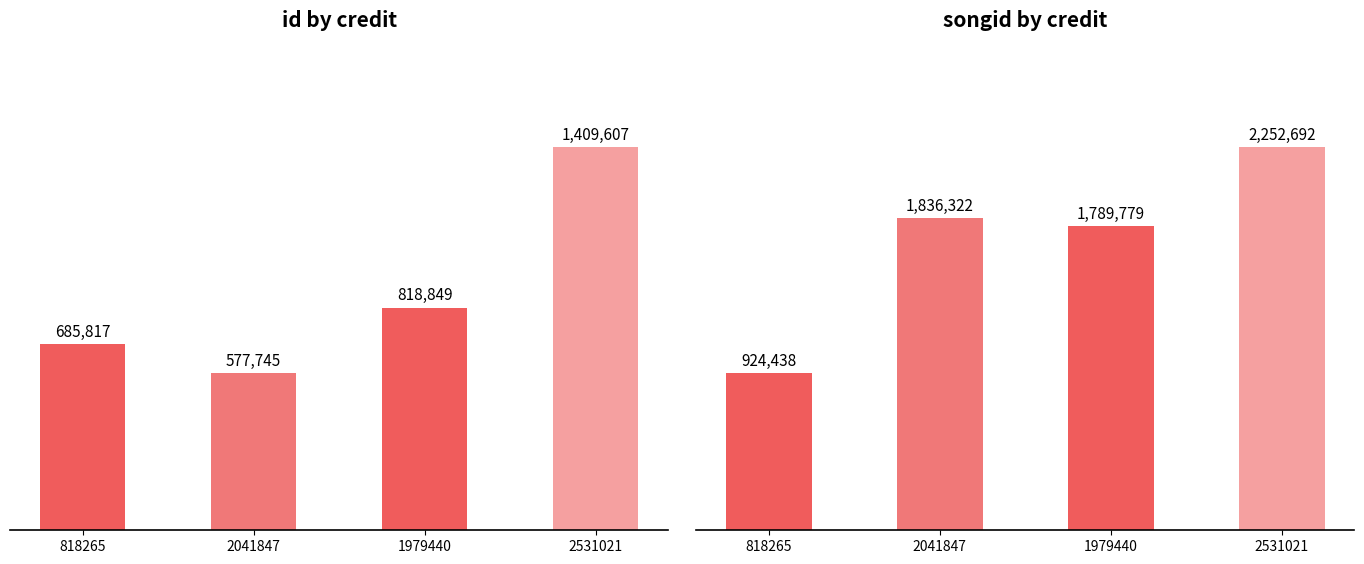

Are the bars grouped side by side (vs. stacked)?

Yes